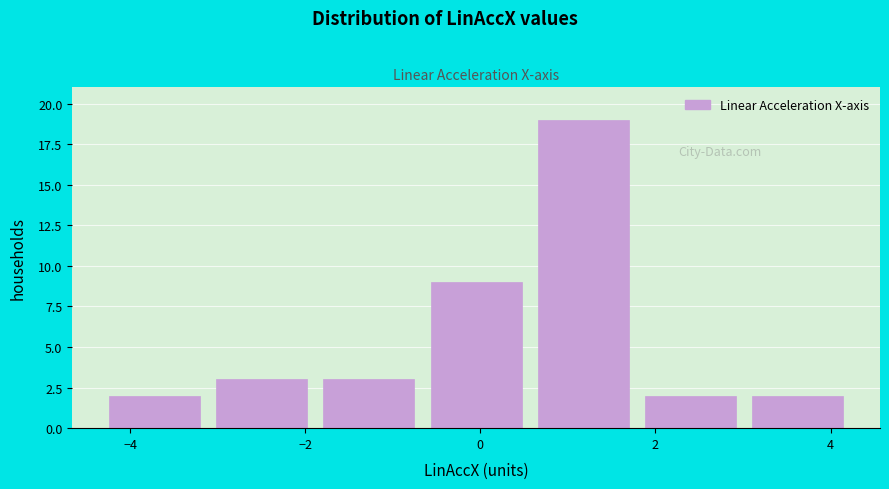

Over which range of the x-axis is the bar tallest?

0.6 to 1.8